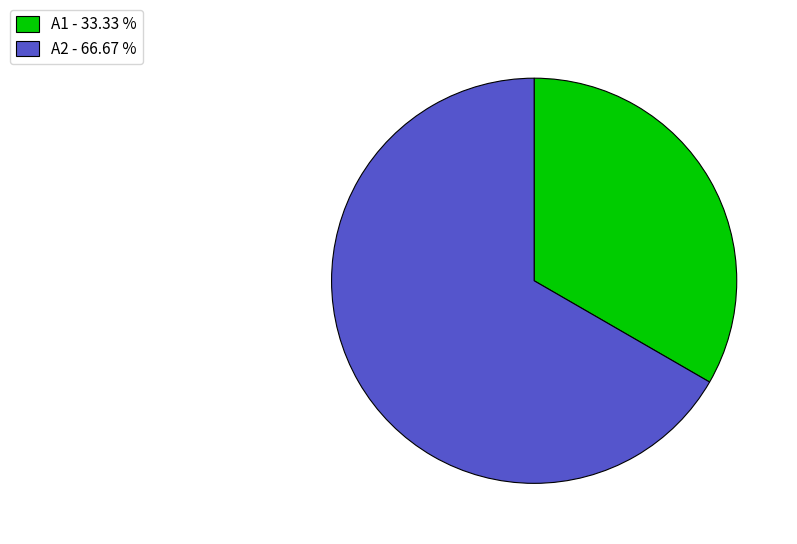

What is the smallest slice in the pie chart?

A1